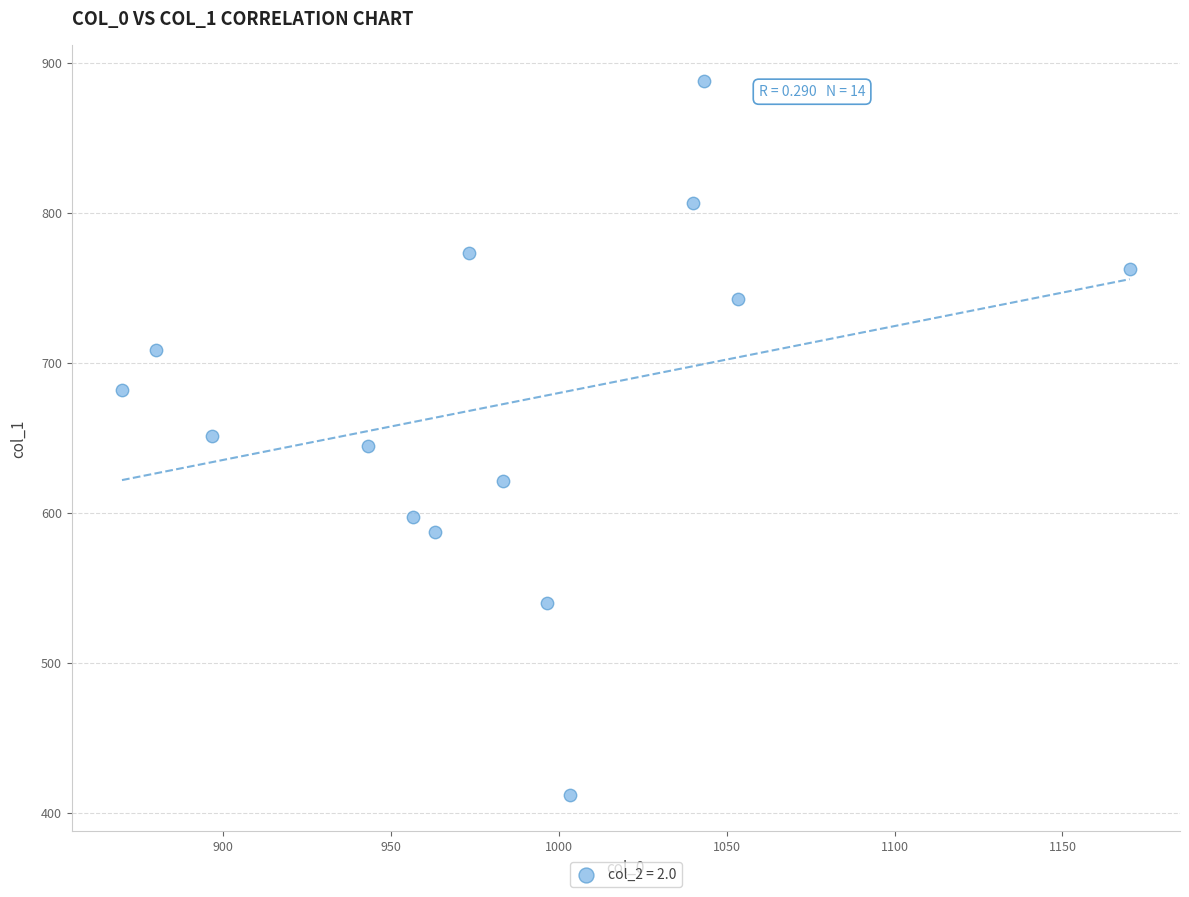

What is the range of Y values (max minus min)?

475.9